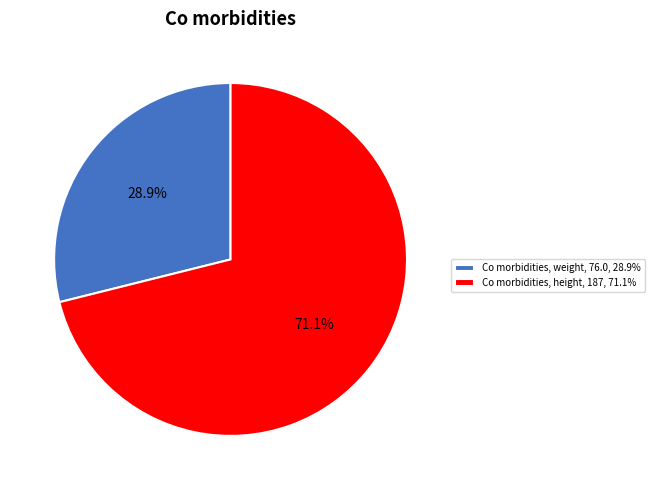

Rank the categories by value from lowest to highest.

Co morbidities, weight, 76.0, 28.9%, Co morbidities, height, 187, 71.1%